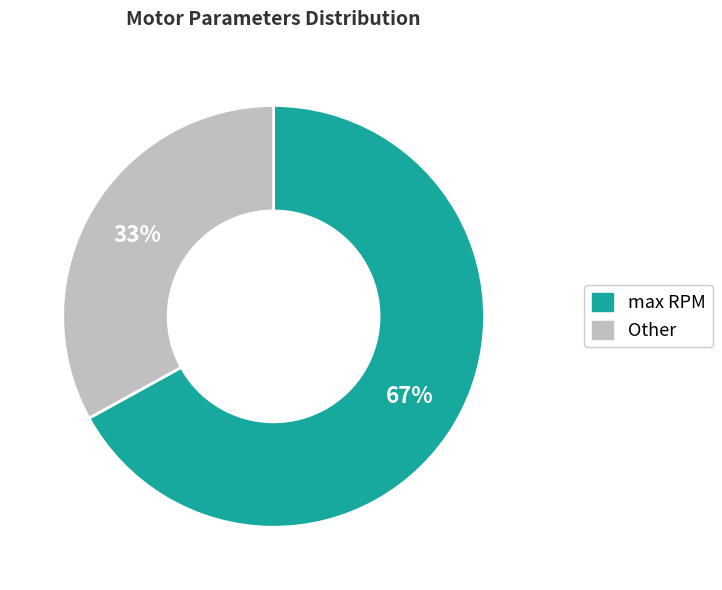

To the nearest percent, what is the average slice percentage?

50%